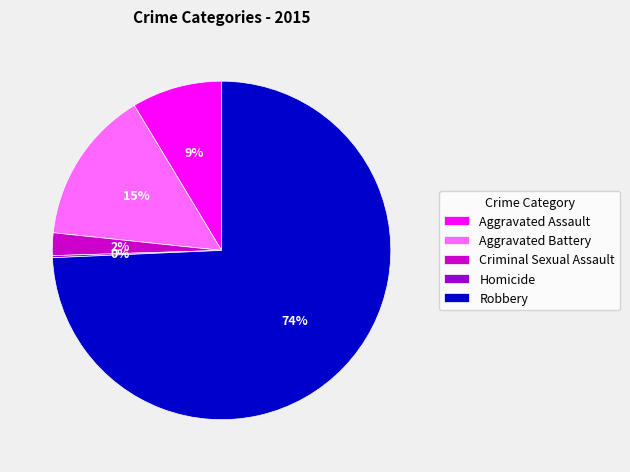

Does any single category account for the majority?

Yes